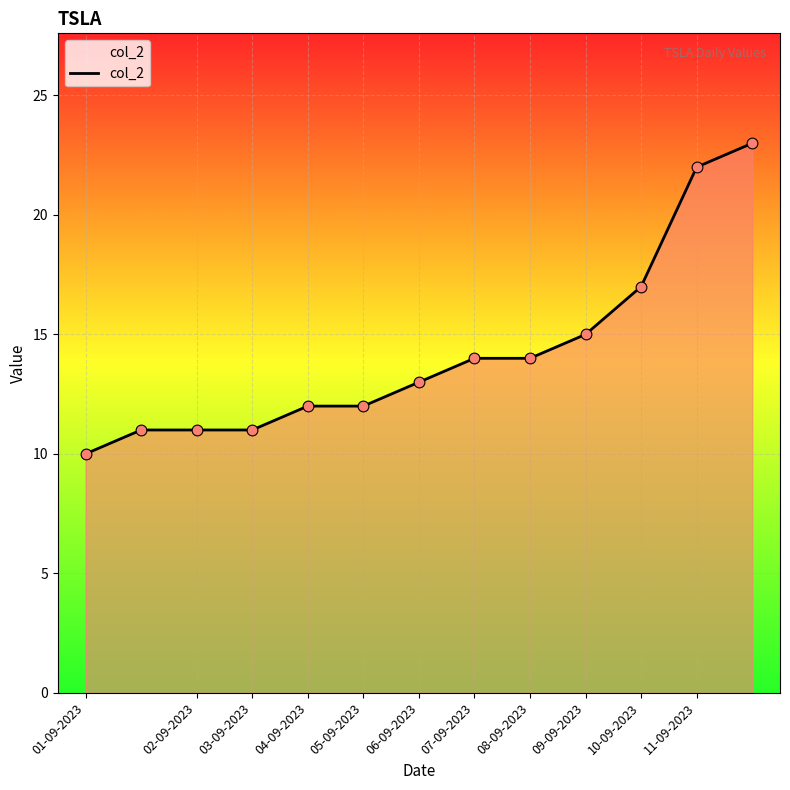

What is the difference between the maximum and minimum values?

13